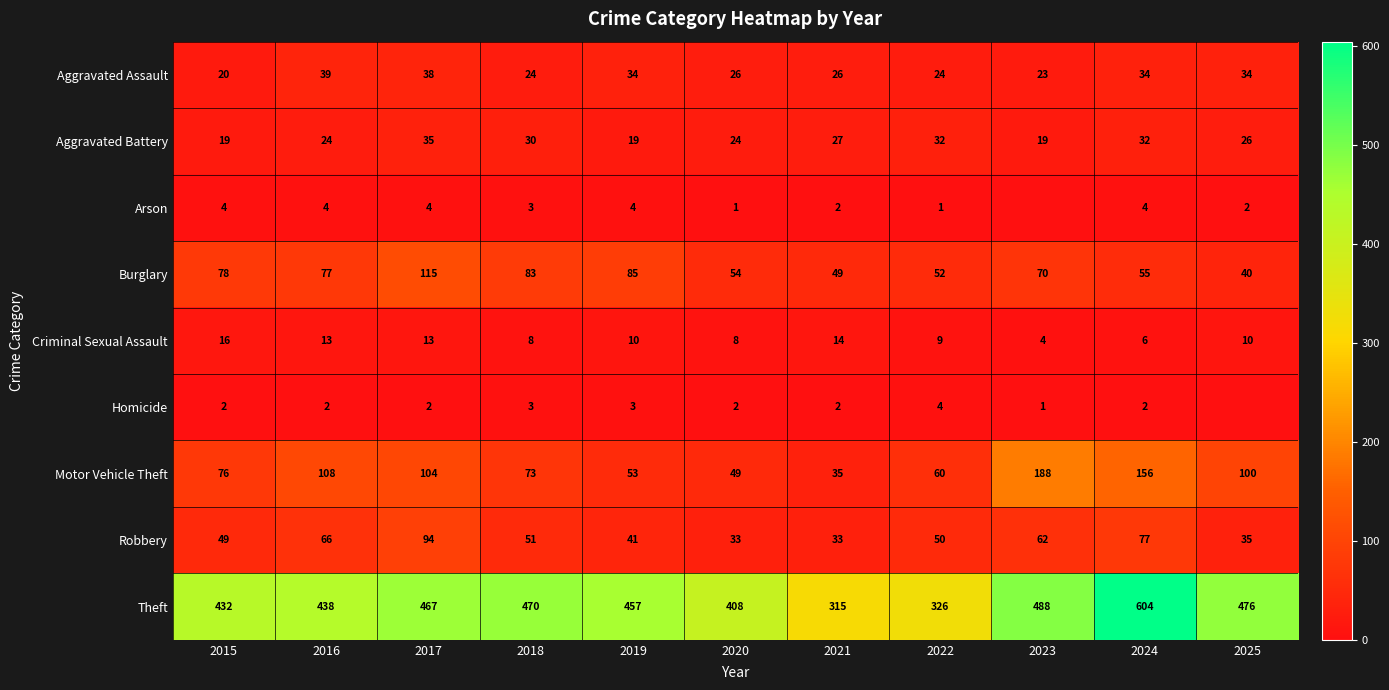

What is the sum of the Motor Vehicle Theft values at 2019 and 2022?

113